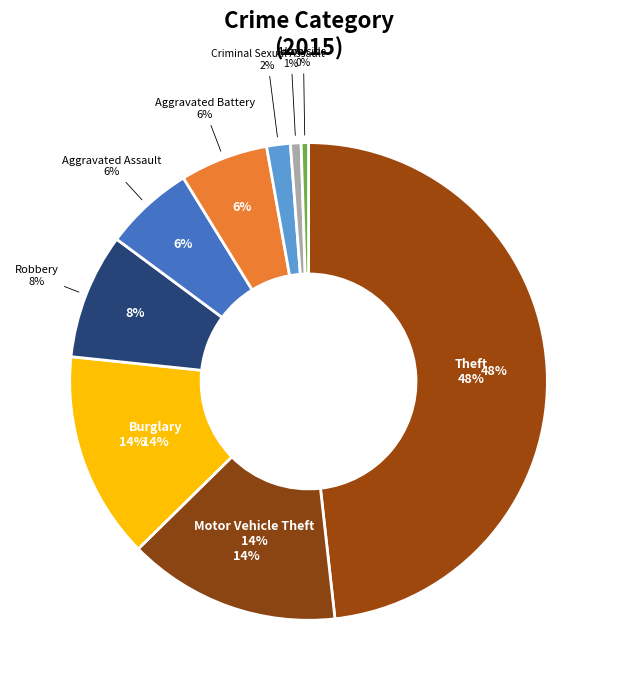

Rank the categories by value from highest to lowest.

Theft, Motor Vehicle Theft, Burglary, Robbery, Aggravated Assault, Aggravated Battery, Criminal Sexual Assault, Arson, Homicide